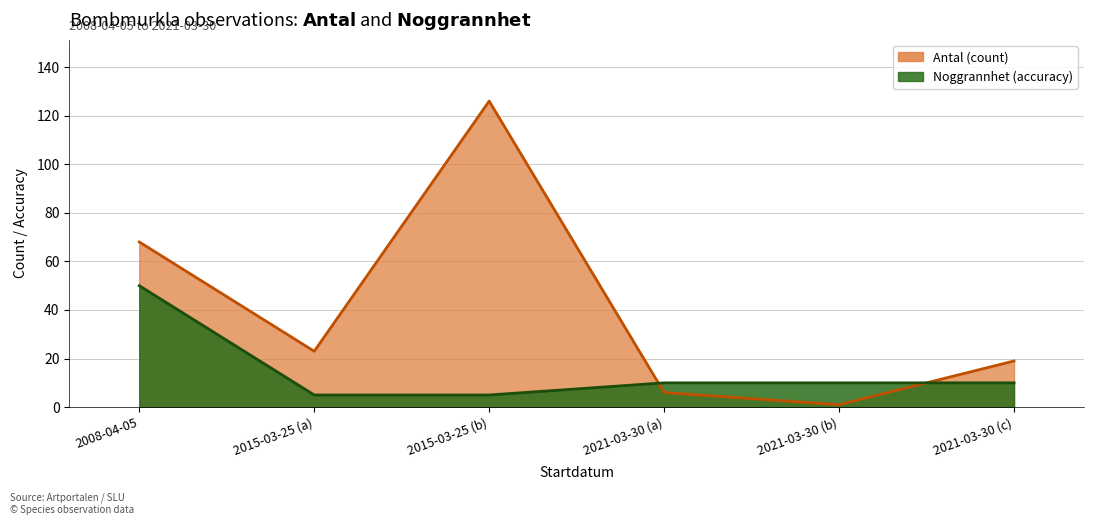

The value of Antal (count) at 2015-03-25 (b) is 41. True or false?

False